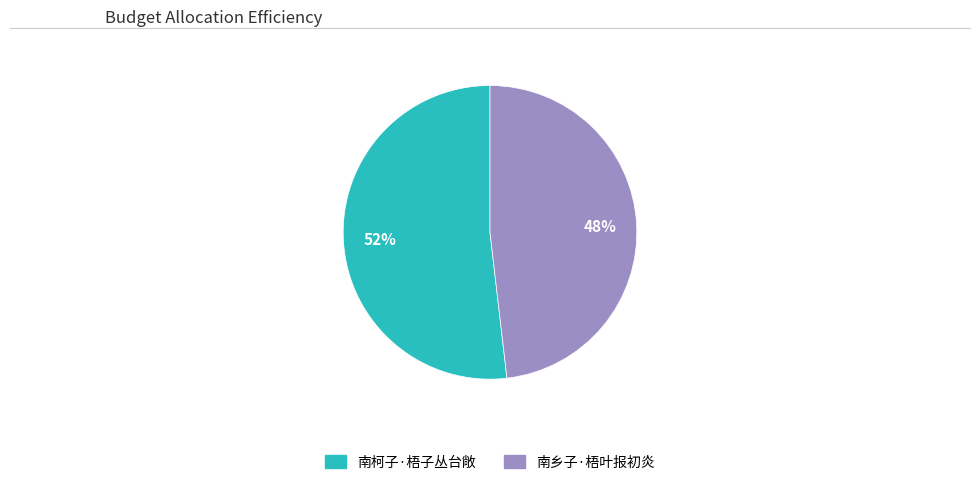

How many slices are in this pie chart?

2